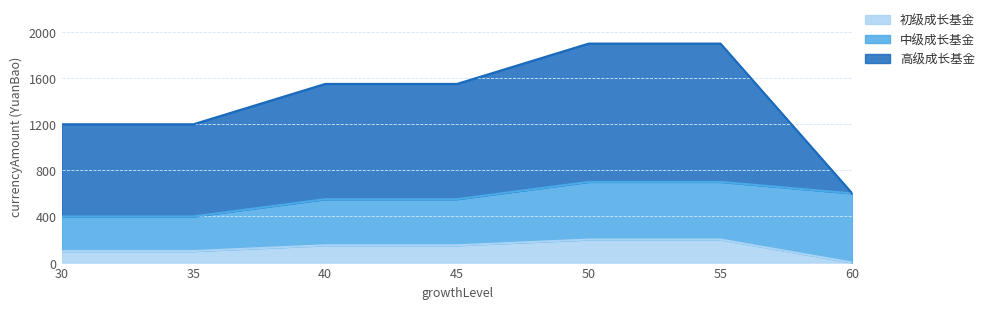

Between 45 and 55, which is larger?

55